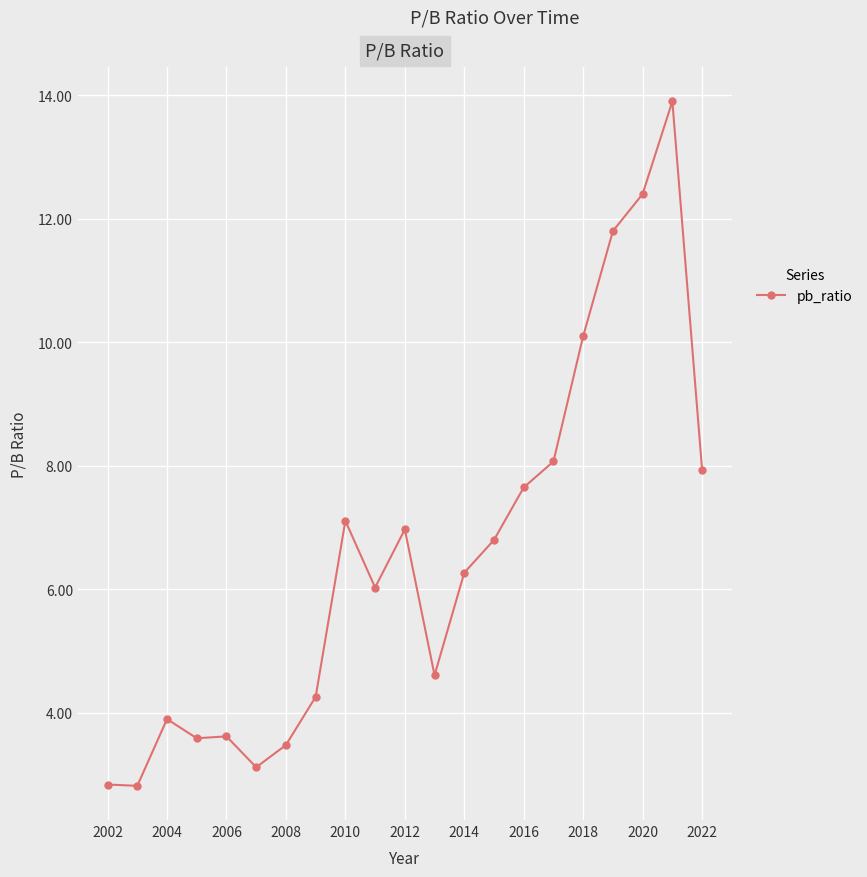

What is the value of the 15th point from the left?

7.7